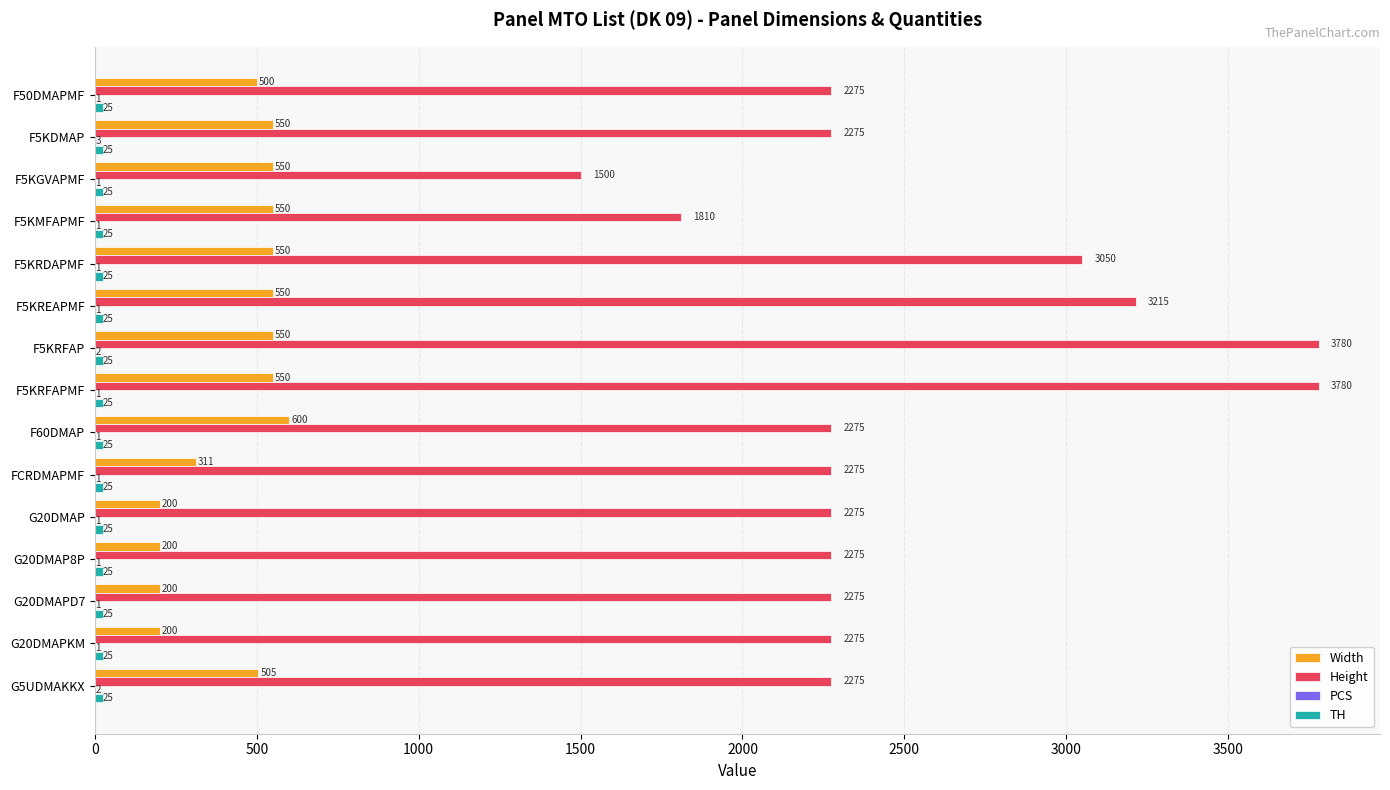

At which label is Width closest to 400?

FCRDMAPMF